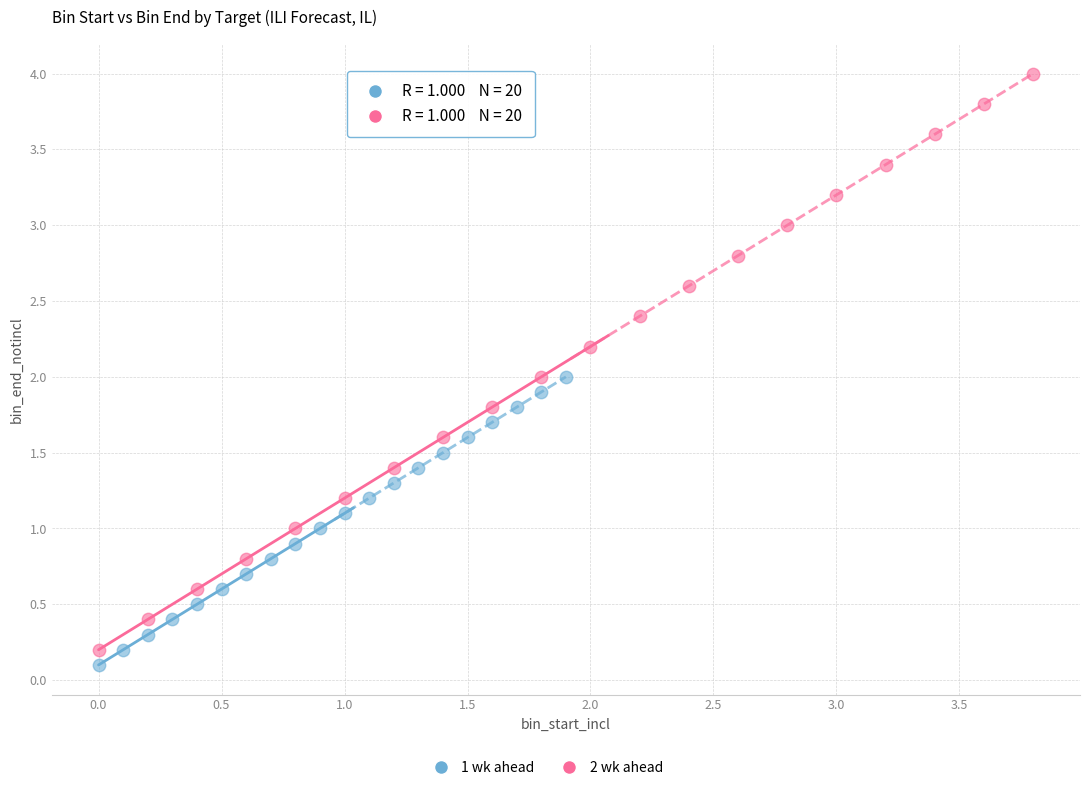

Which series has the widest spread of Y values?

2 wk ahead